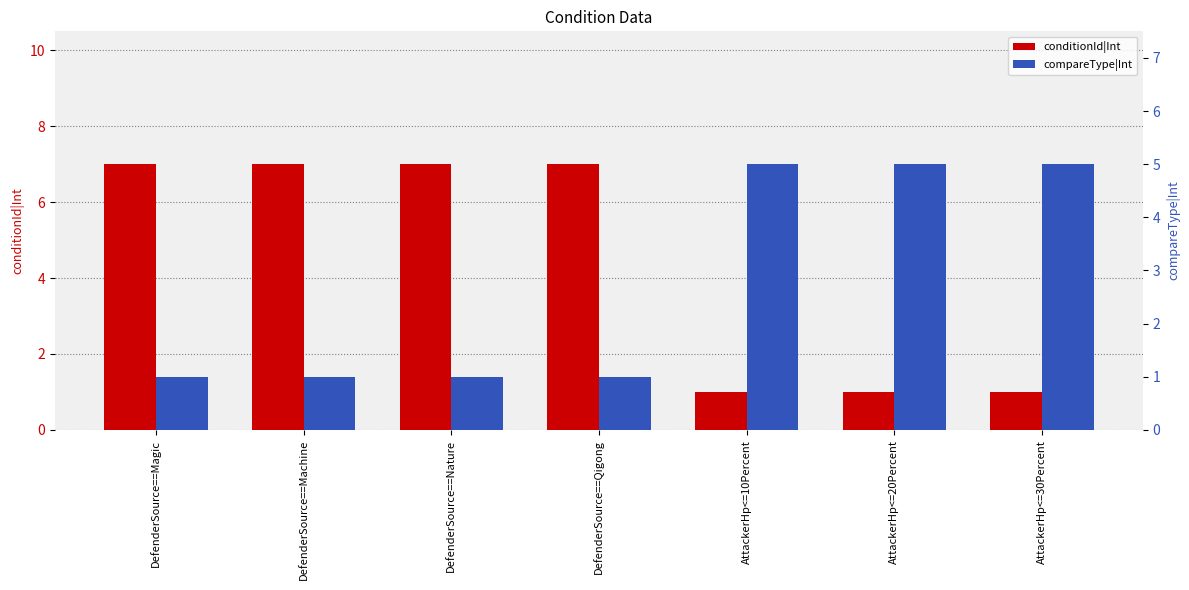

How many distinct data groups are displayed?

2